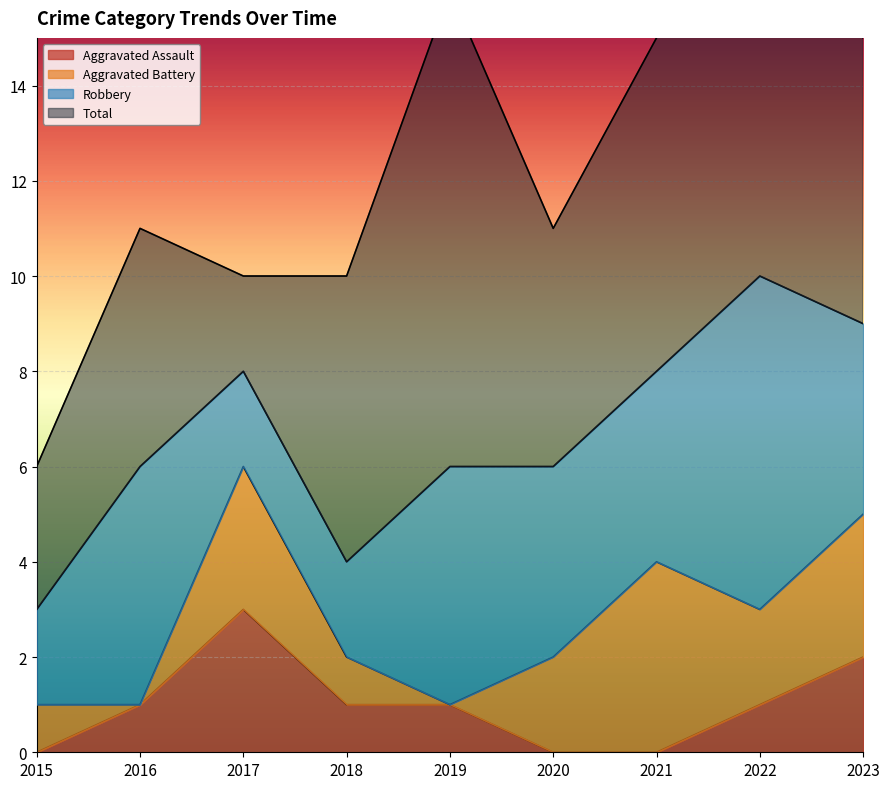

What is the highest value of the Aggravated Assault series?

3